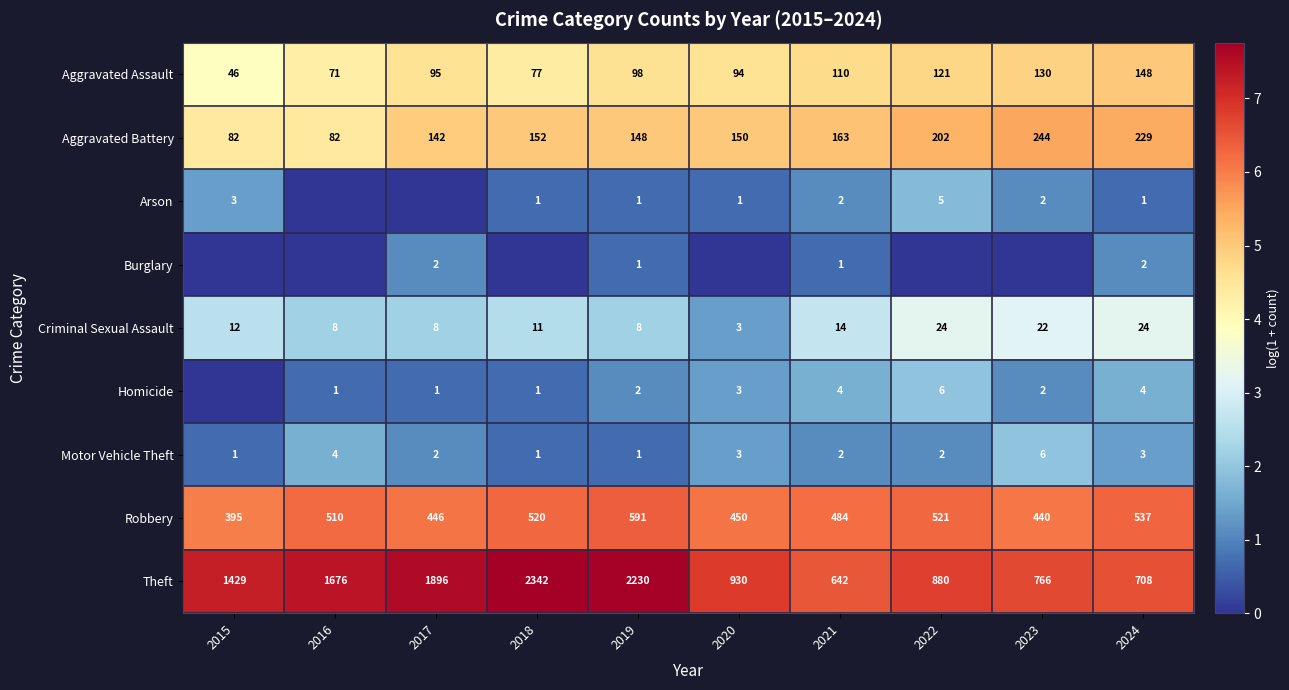

Is the value of Motor Vehicle Theft at 2023 greater than the value of Aggravated Assault at 2020?

No